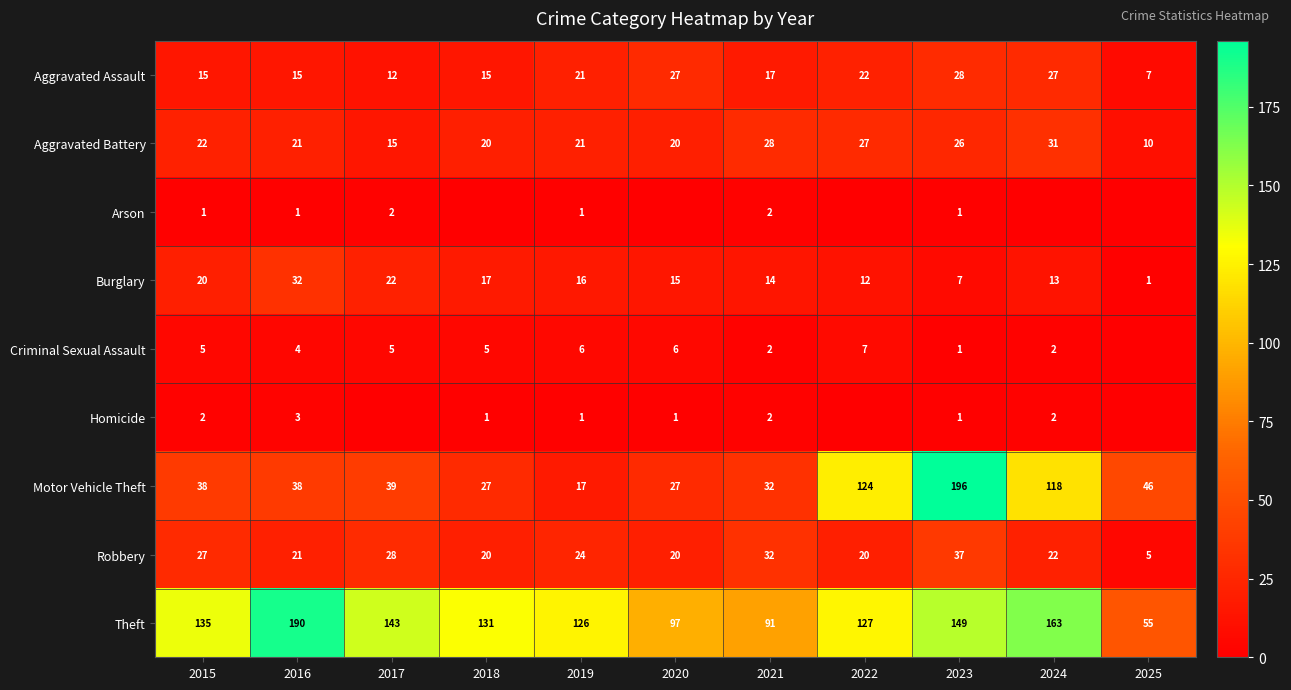

Is it true that Aggravated Battery equals 31 at 2024?

True